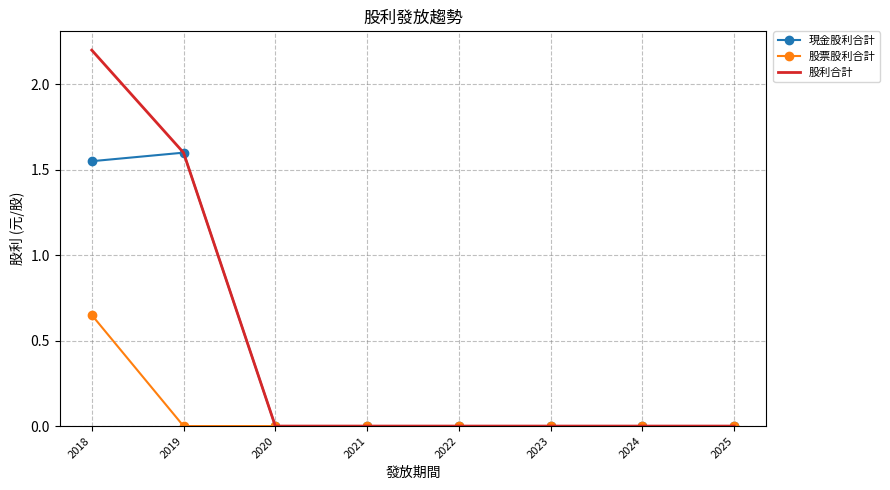

Which series has the largest range (max minus min)?

股利合計